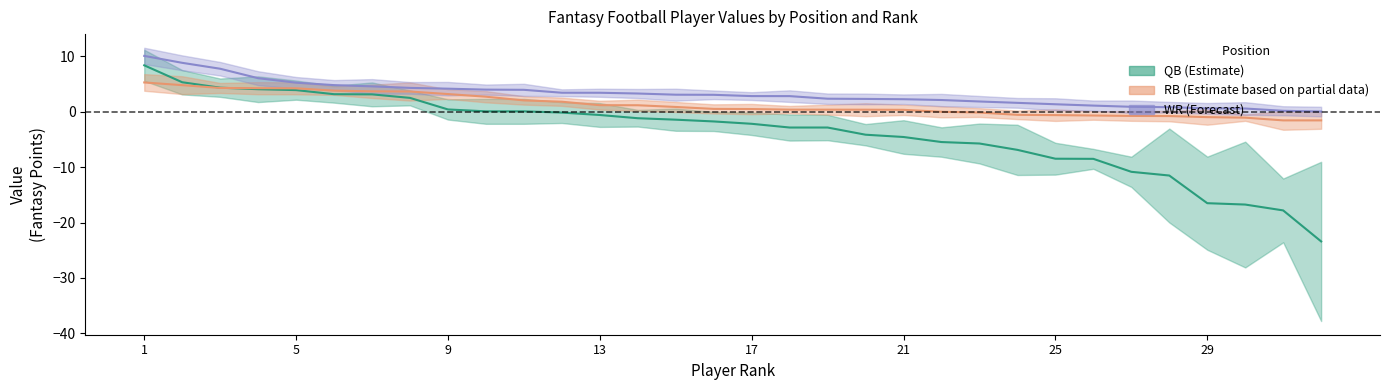

The value of RB_VAL at 3 is 4.3. True or false?

True